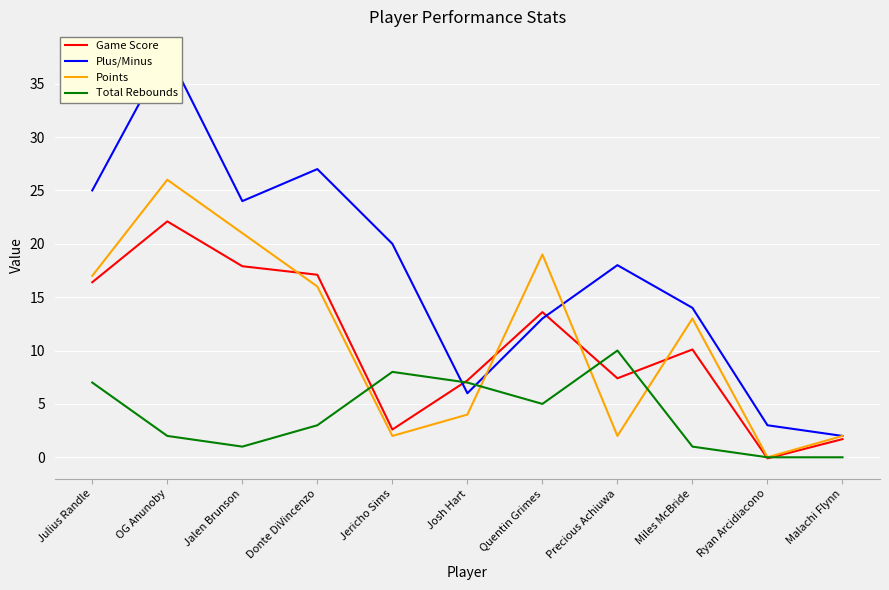

At which label does Total Rebounds reach its peak?

Precious Achiuwa